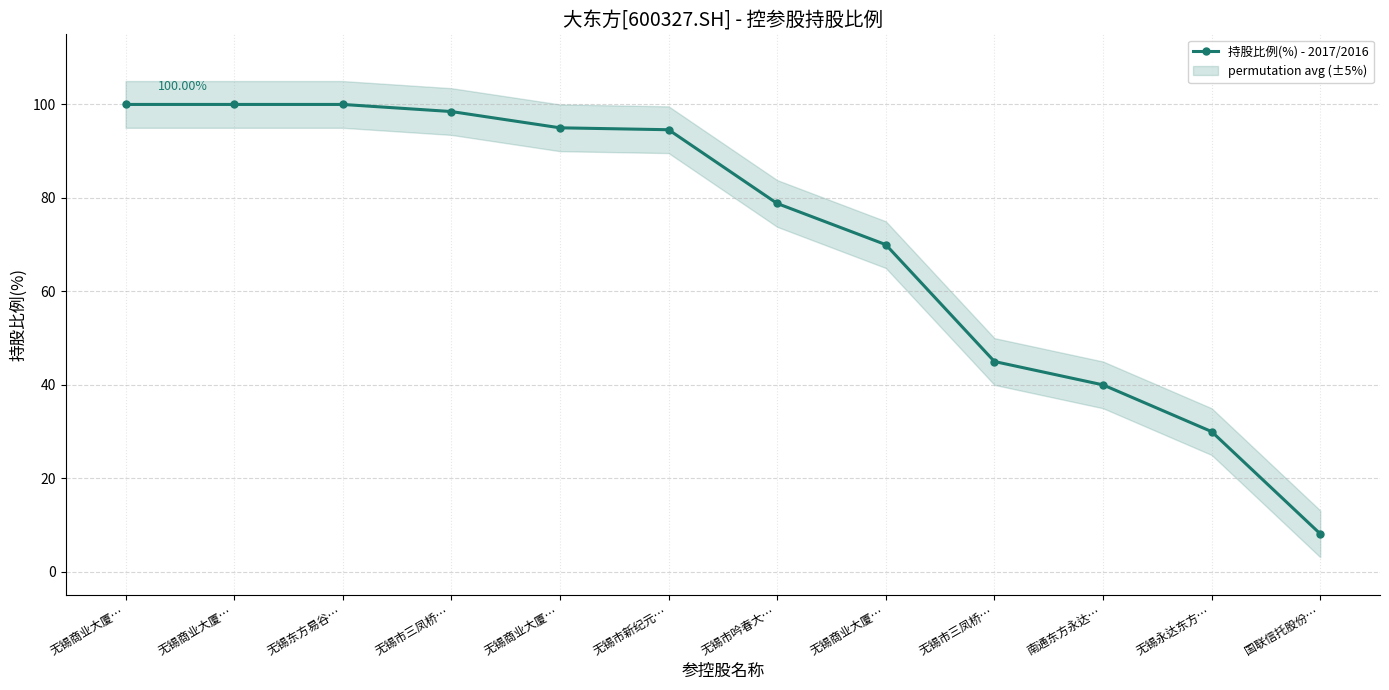

True or false: the data has more than 1 interior local peaks.

False